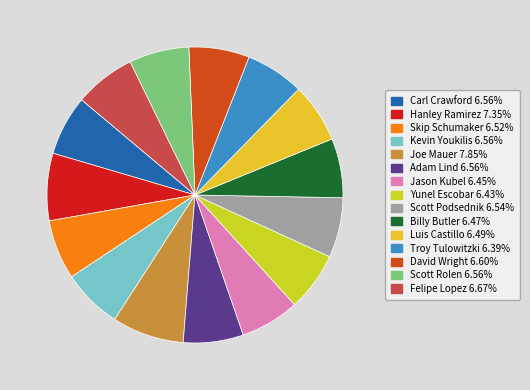

Which has a higher value, Scott Rolen or Hanley Ramirez?

Hanley Ramirez